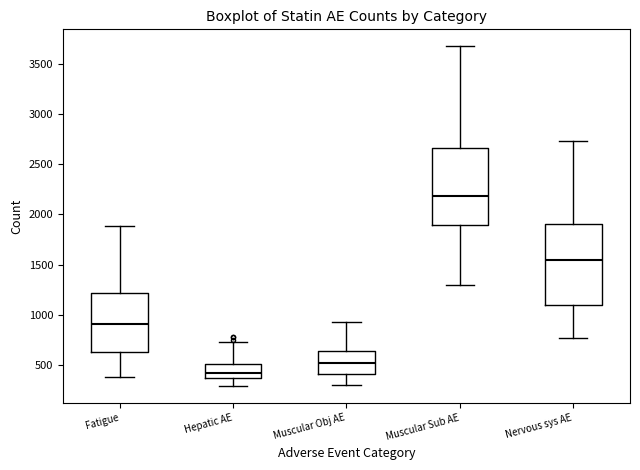

Which box has the lowest median line?

Hepatic AE